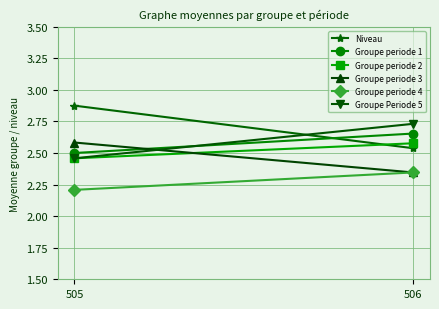

What is the sum of the Niveau values at 506 and 505?

5.4